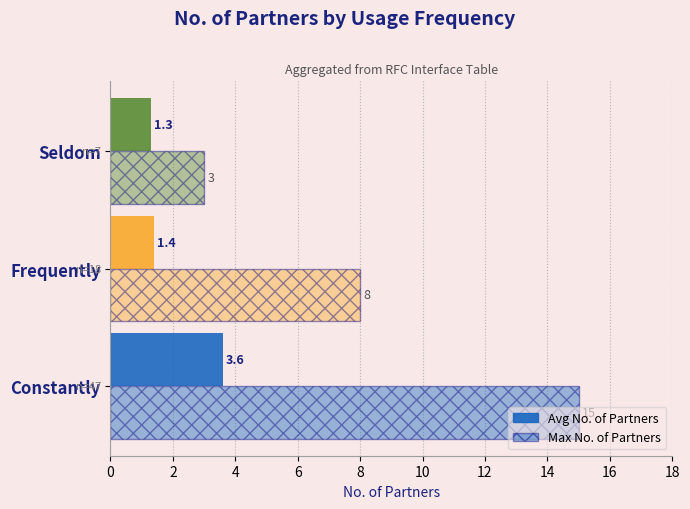

Rank the series by their maximum value, from highest to lowest.

Max No. of Partners, Avg No. of Partners